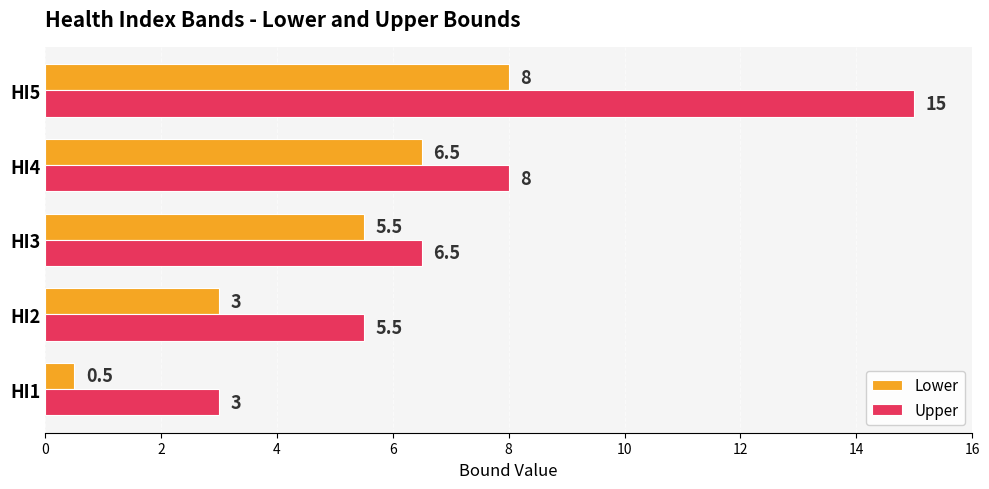

Which series has the widest spread of values?

Upper